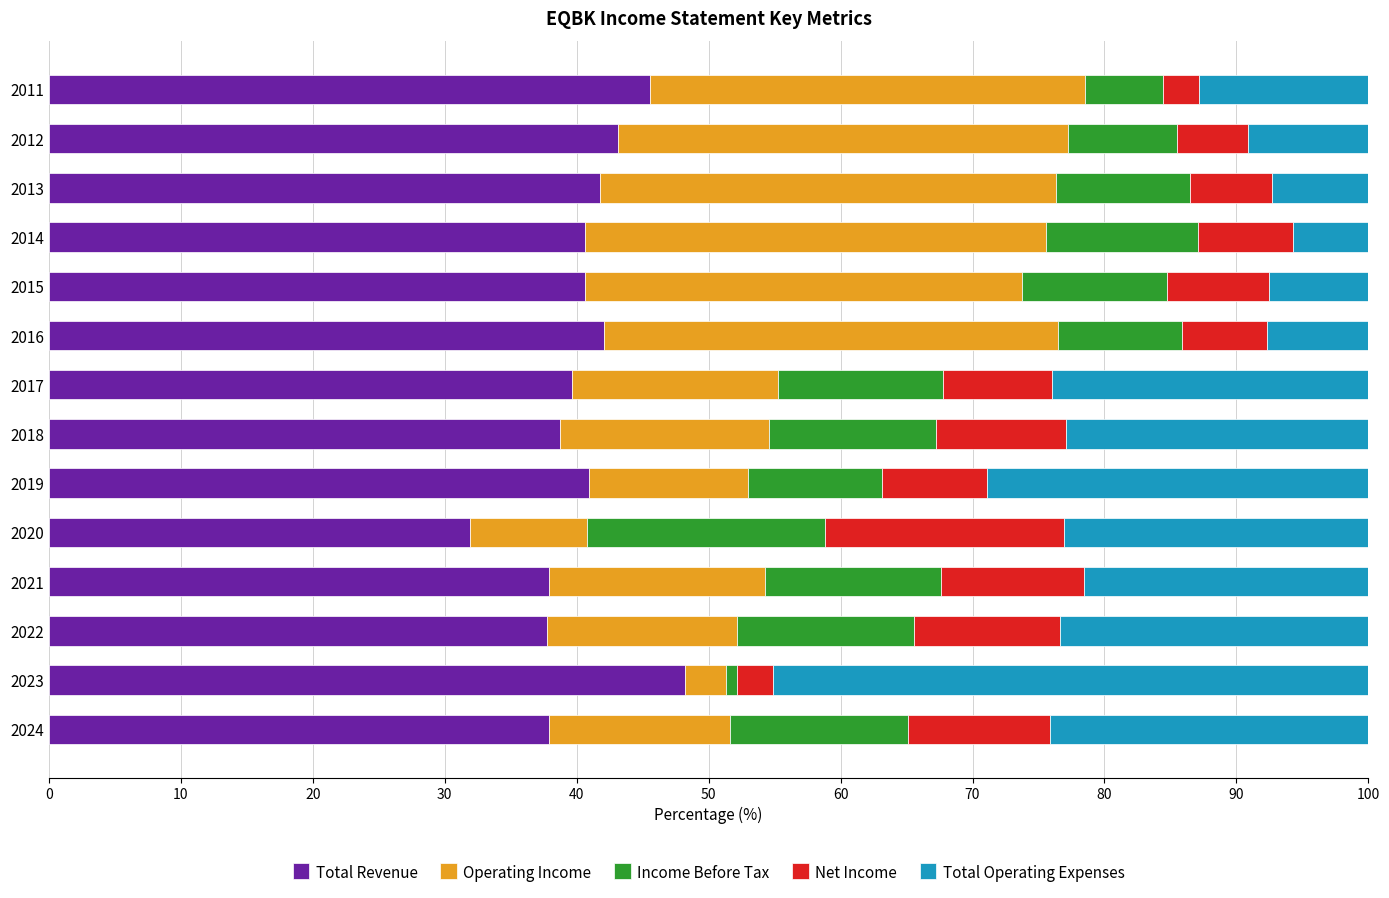

What is the average value of the Total Revenue series?

40.5